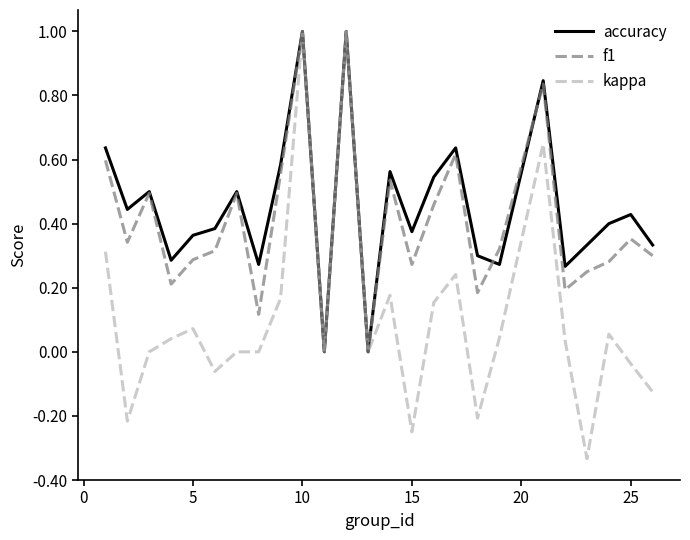

Which series has the widest spread of values?

kappa